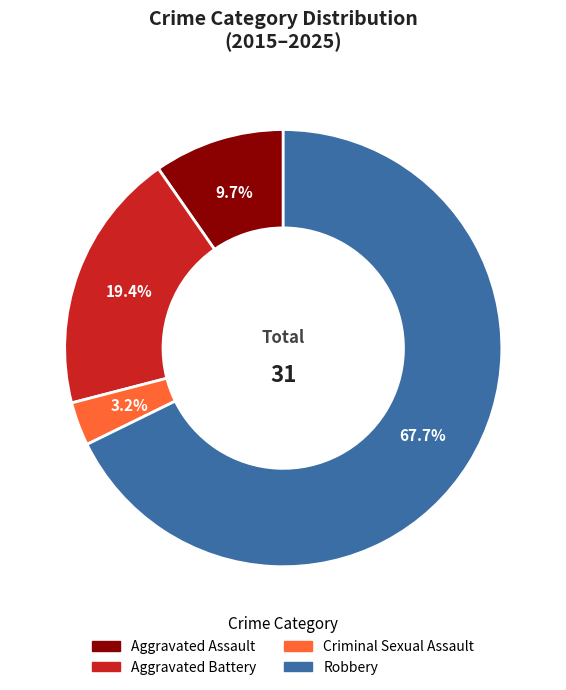

Which slice is the smallest?

Criminal Sexual Assault